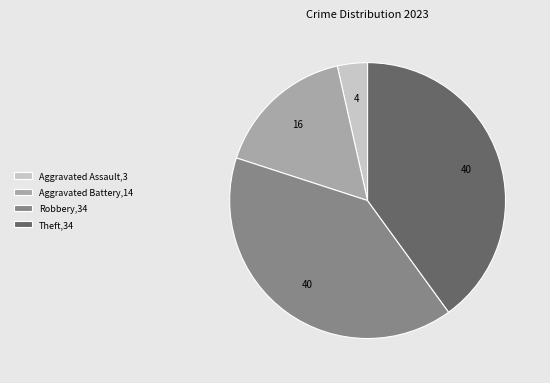

How many slices are in this pie chart?

4